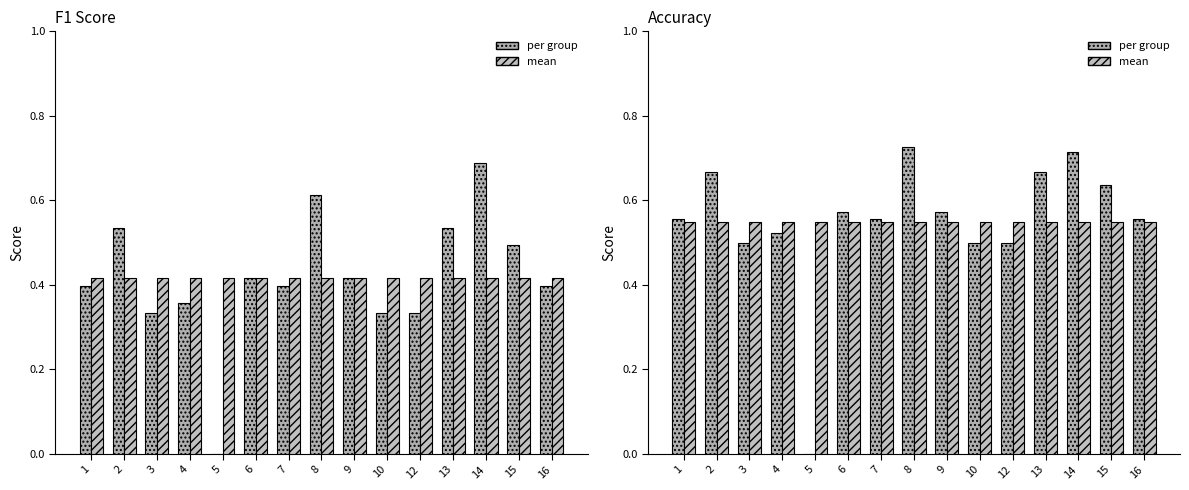

What is the lowest value of the mean series?

0.5